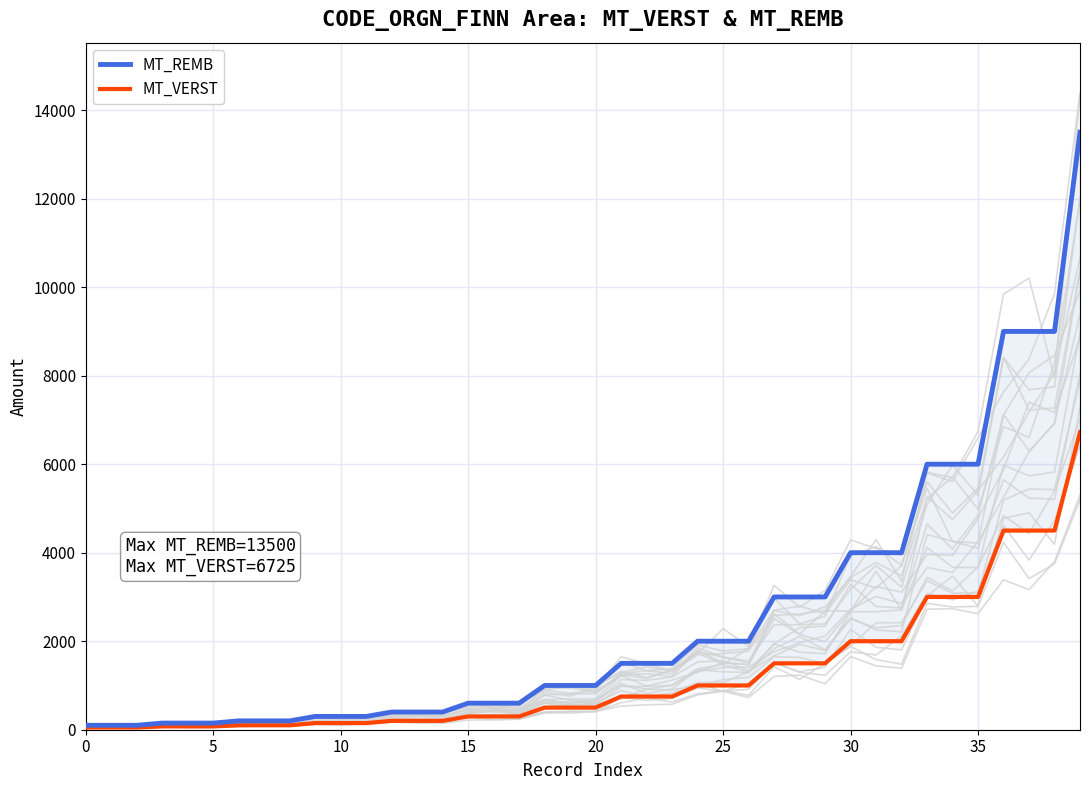

Between 19 and 34, which series saw the biggest shift?

MT_REMB